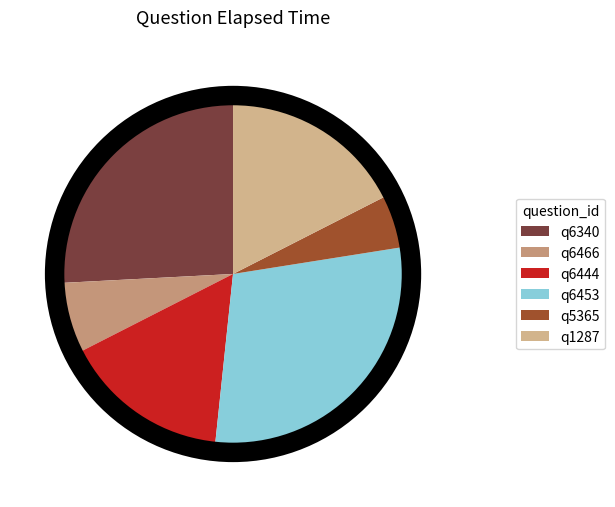

What percentage is NOT represented by q6453?

70.8%